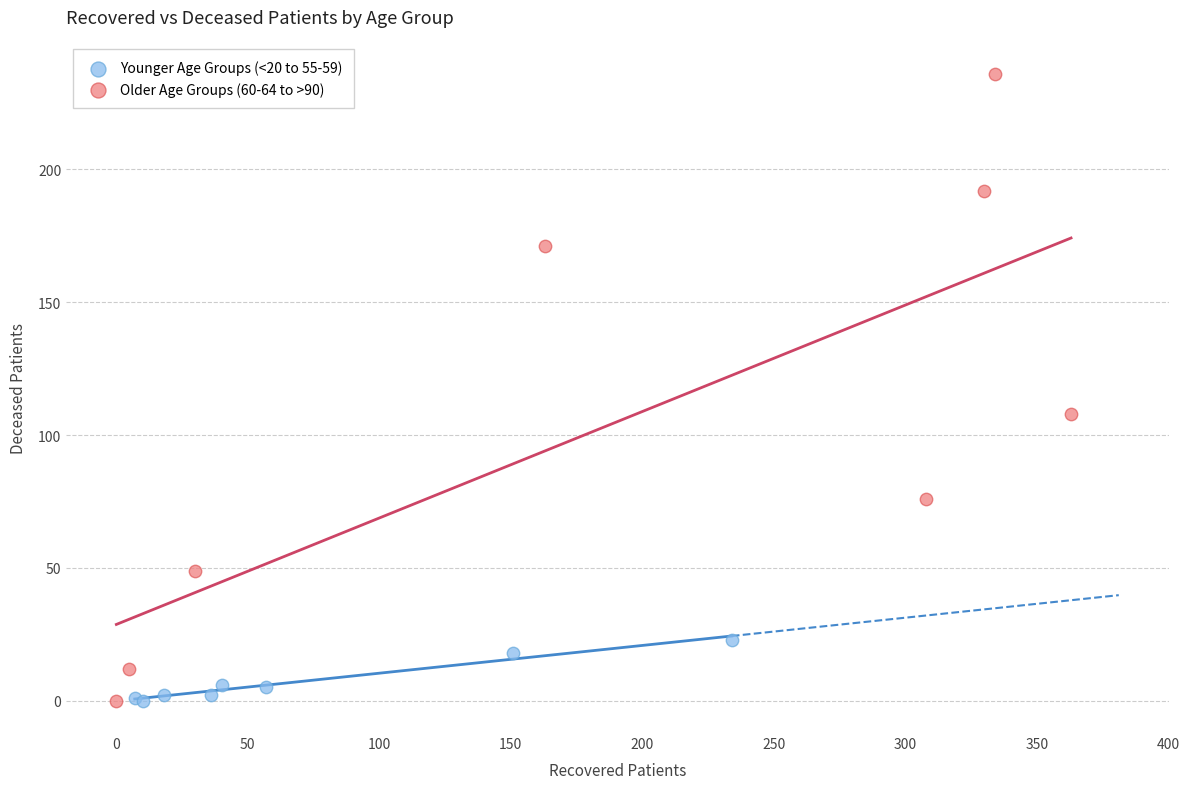

Which series contains the highest Y value?

Older Age Groups (60-64 to >90)